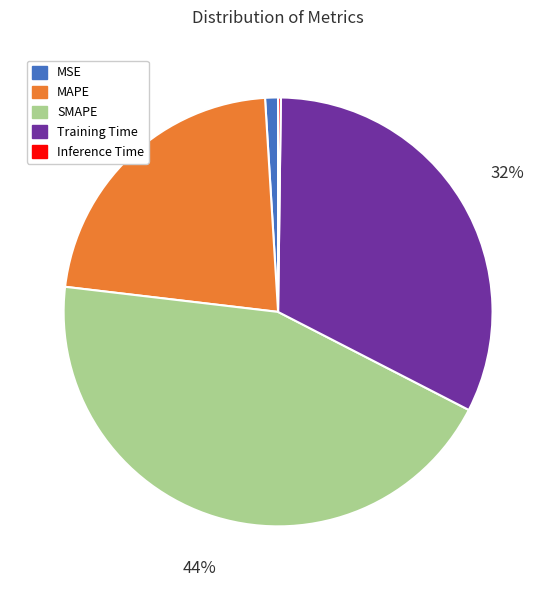

Does Training Time account for over 50% of the chart?

No